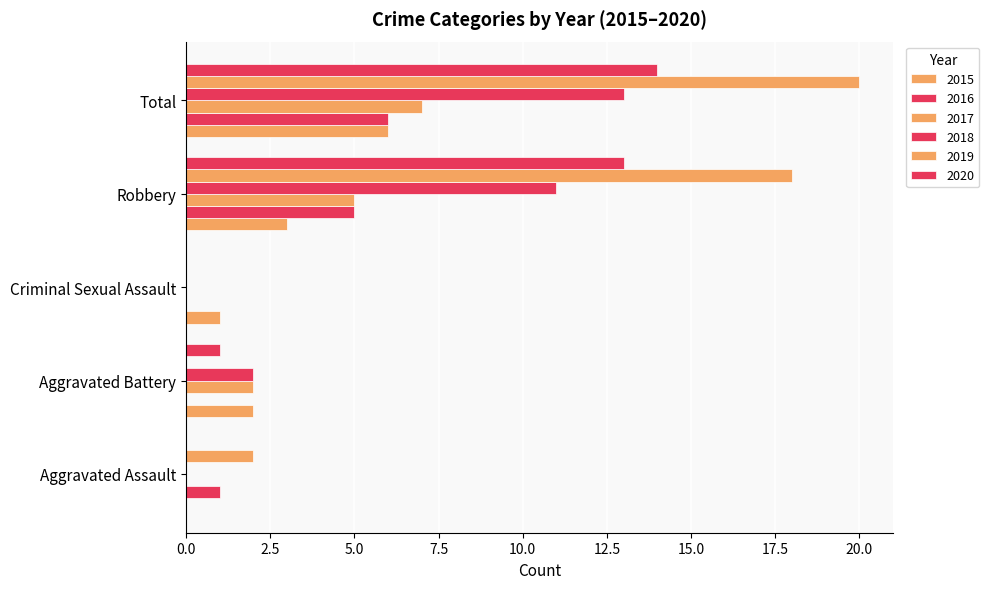

Reading left to right, transcribe all the data shown in this chart.

2015: Aggravated Assault=0	Aggravated Battery=2	Criminal Sexual Assault=1	Robbery=3	Total=6
2016: Aggravated Assault=1	Aggravated Battery=0	Criminal Sexual Assault=0	Robbery=5	Total=6
2017: Aggravated Assault=0	Aggravated Battery=2	Criminal Sexual Assault=0	Robbery=5	Total=7
2018: Aggravated Assault=0	Aggravated Battery=2	Criminal Sexual Assault=0	Robbery=11	Total=13
2019: Aggravated Assault=2	Aggravated Battery=0	Criminal Sexual Assault=0	Robbery=18	Total=20
2020: Aggravated Assault=0	Aggravated Battery=1	Criminal Sexual Assault=0	Robbery=13	Total=14